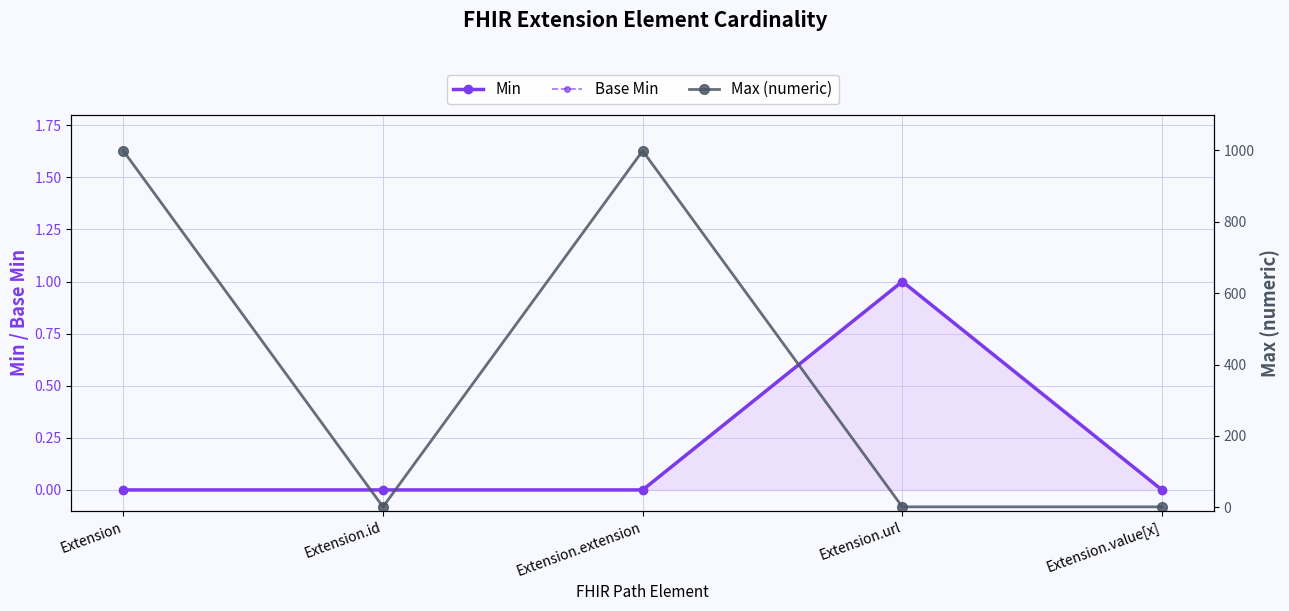

True or false: Min and Max (numeric) intersect in this chart.

False